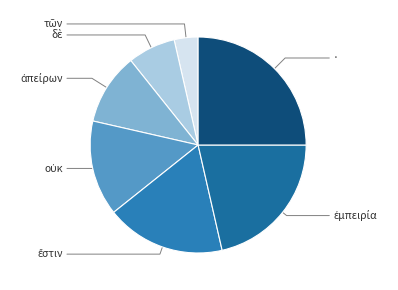

Is δὲ the majority of the pie?

No